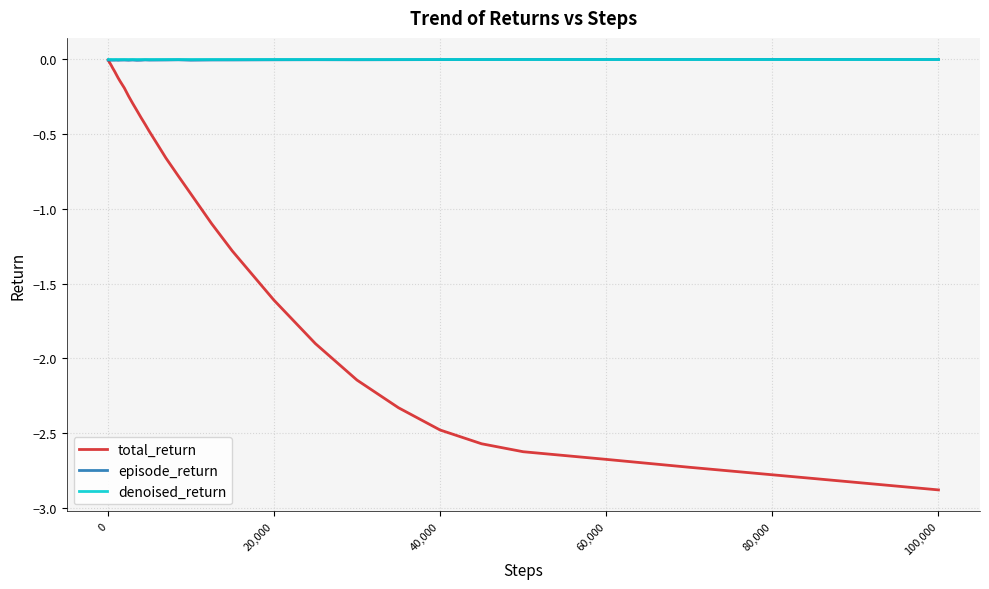

Which series has the widest spread of values?

total_return